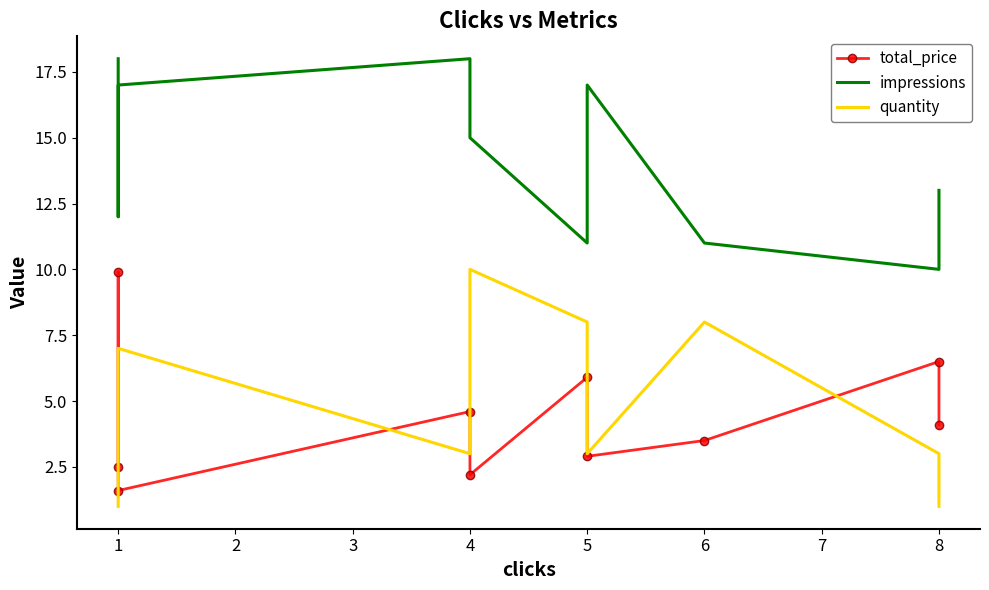

What is the value of the quantity point at the 4th from the left?

3.0